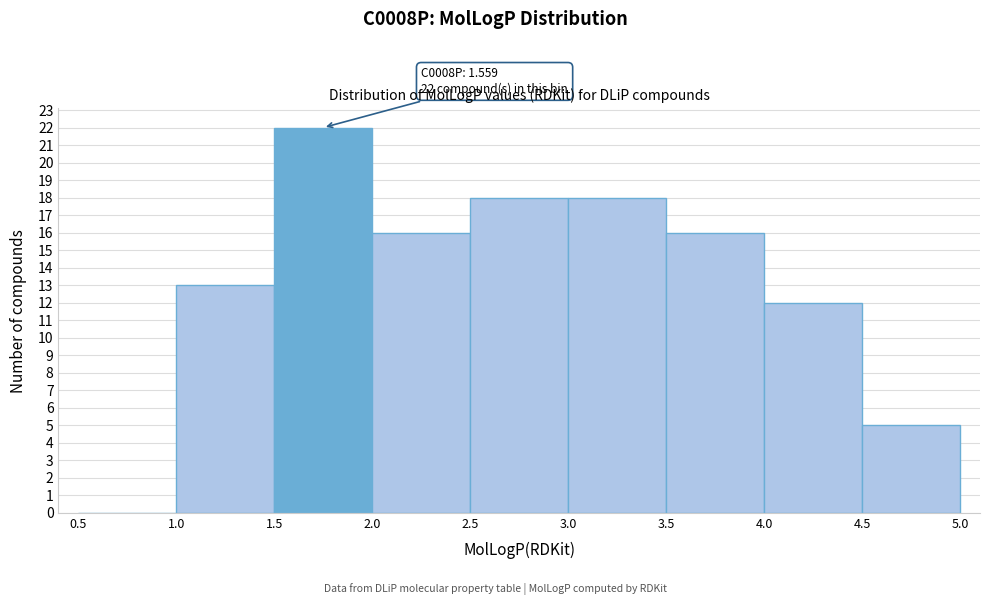

Over which range of the x-axis is the bar tallest?

1.5 to 2.0